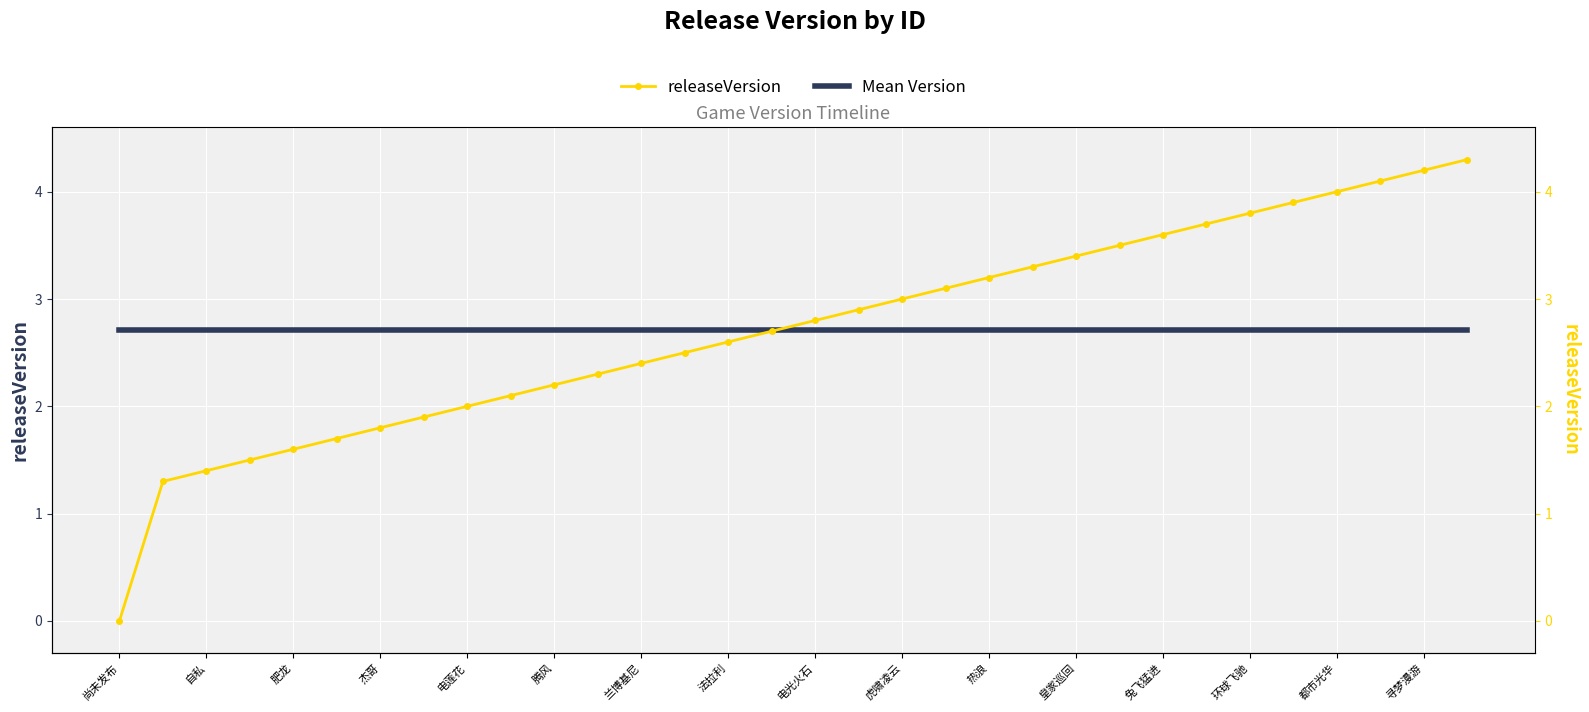

True or false: releaseVersion (right) and releaseVersion intersect in this chart.

False